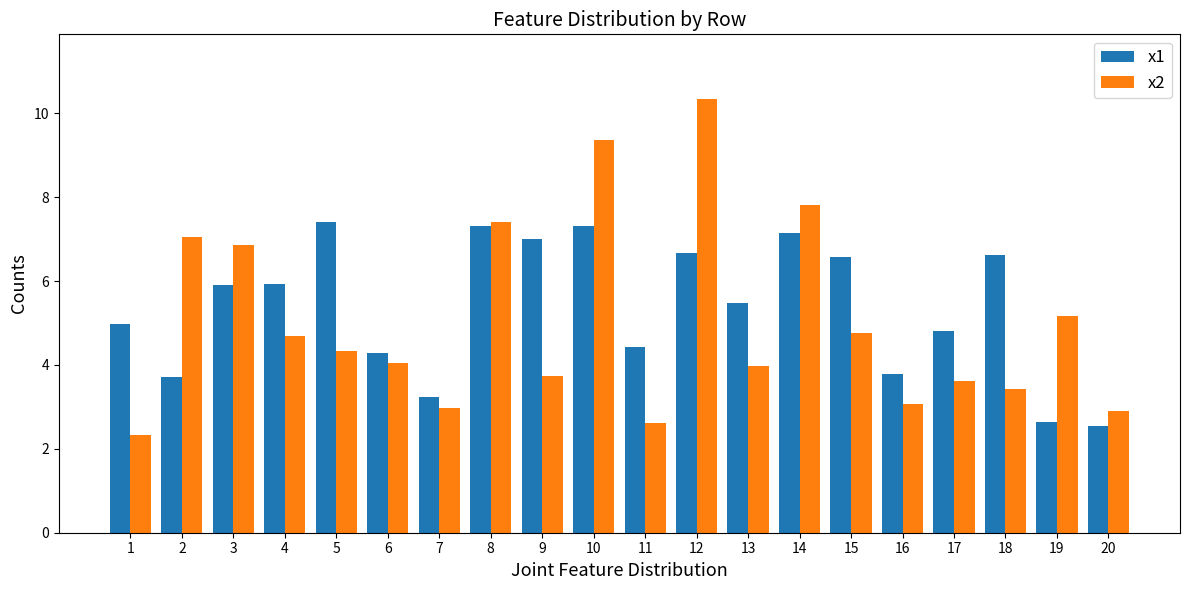

Rank the series by their maximum value, from lowest to highest.

x1, x2